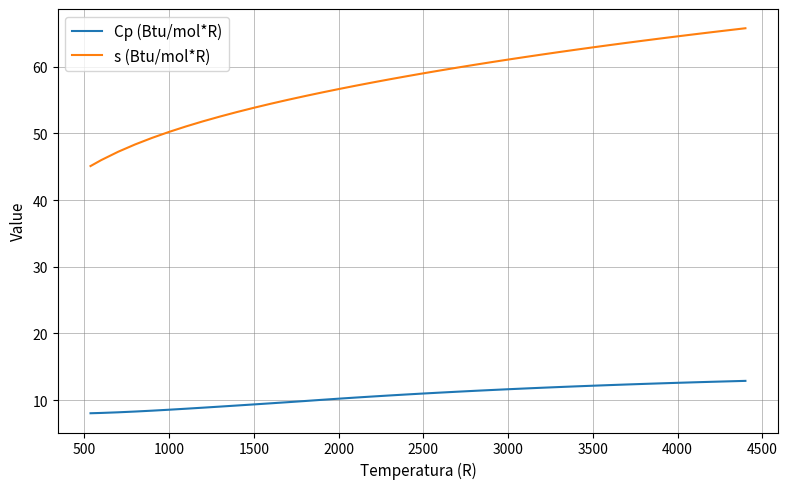

True or false: Cp (Btu/mol*R) and s (Btu/mol*R) intersect in this chart.

False